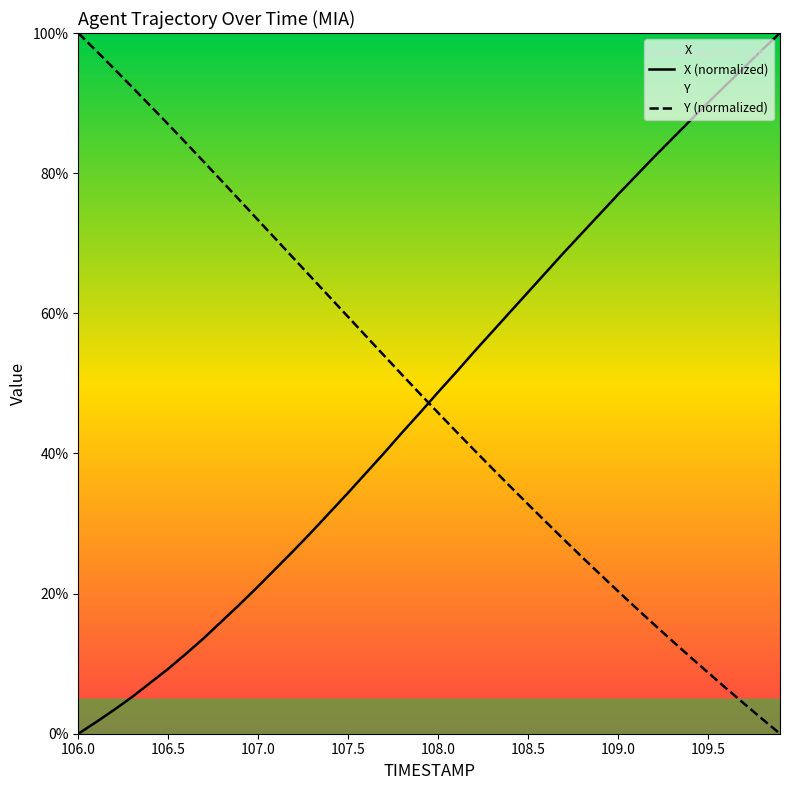

True or false: Y (normalized) and X (normalized) intersect in this chart.

True